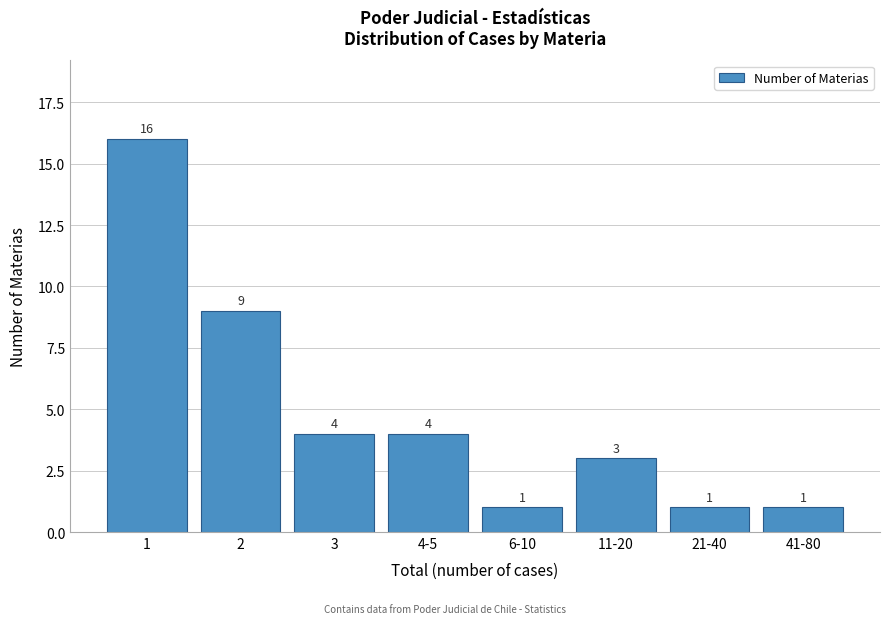

Reading right to left, list all the values displayed in this chart.

1	1	3	1	4	4	9	16